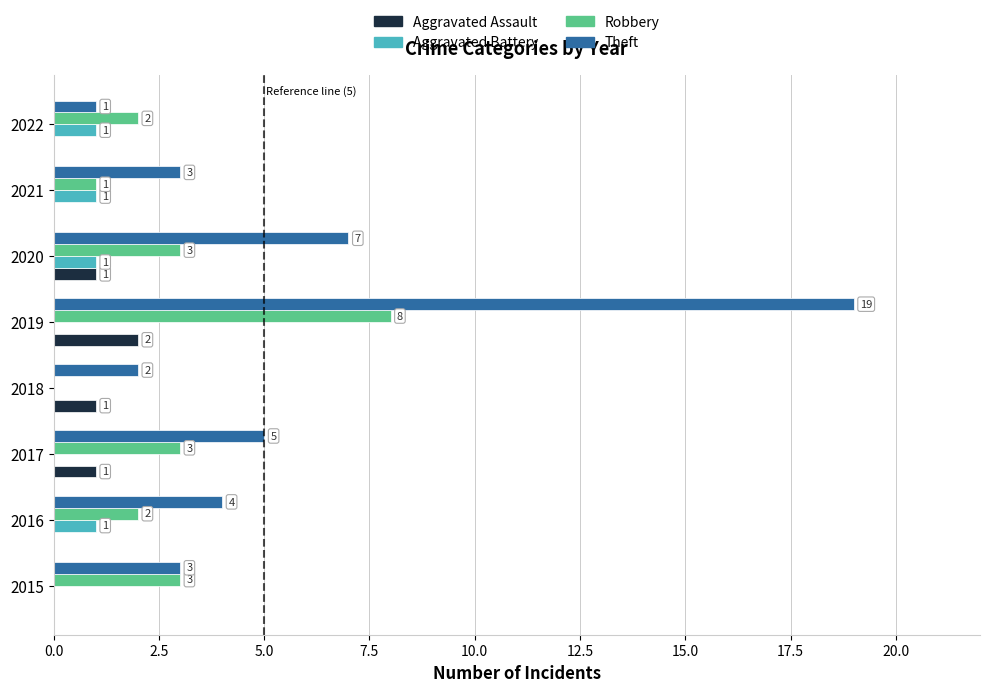

At which category is the sum across all series the highest?

2019